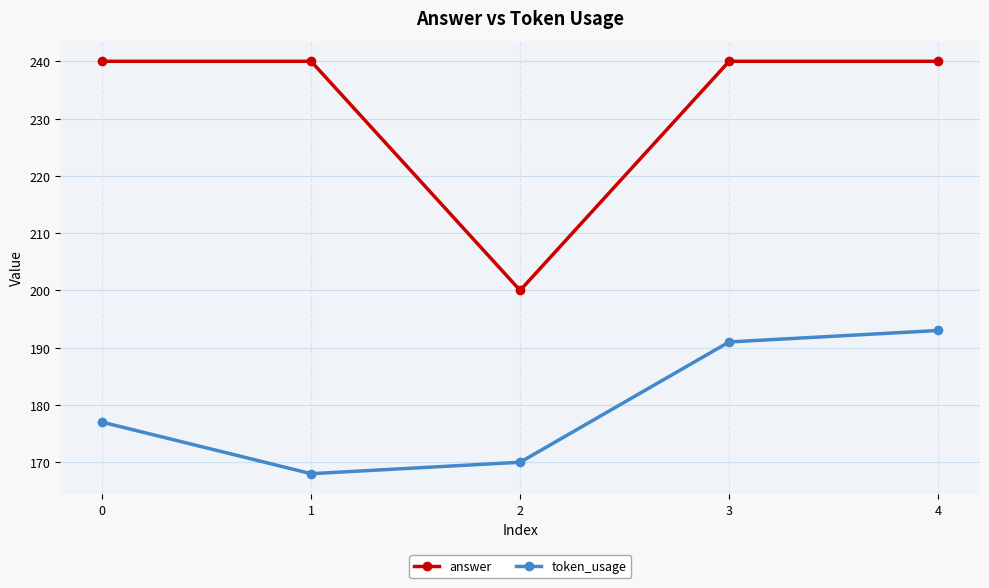

What is the sum of all answer values?

1160